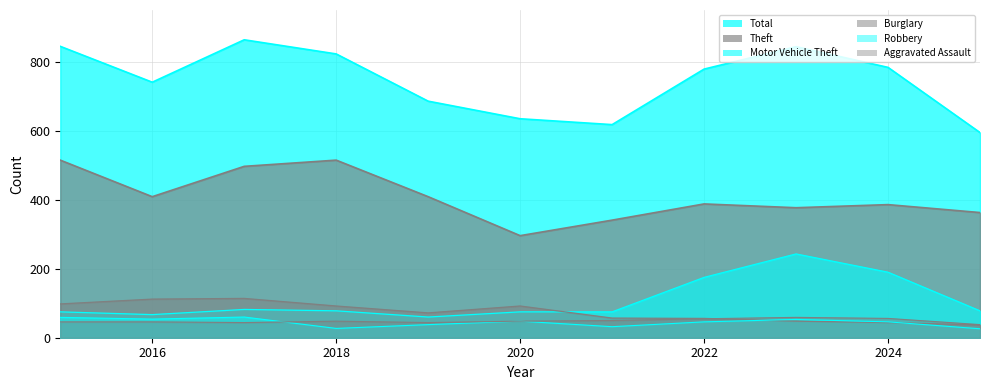

Reading left to right, list all the values displayed in this chart.

Aggravated Assault: 2015=46	2016=46	2017=44	2018=48	2019=44	2020=48	2021=50	2022=55	2023=59	2024=56	2025=38
Burglary: 2015=98	2016=112	2017=114	2018=92	2019=72	2020=92	2021=57	2022=56	2023=48	2024=44	2025=37
Motor Vehicle Theft: 2015=75	2016=67	2017=82	2018=78	2019=60	2020=75	2021=75	2022=175	2023=243	2024=190	2025=78
Robbery: 2015=59	2016=54	2017=60	2018=27	2019=38	2020=48	2021=32	2022=46	2023=53	2024=46	2025=26
Theft: 2015=515	2016=409	2017=497	2018=515	2019=409	2020=296	2021=341	2022=388	2023=377	2024=386	2025=363
Total: 2015=845	2016=741	2017=864	2018=823	2019=686	2020=635	2021=618	2022=779	2023=844	2024=784	2025=595